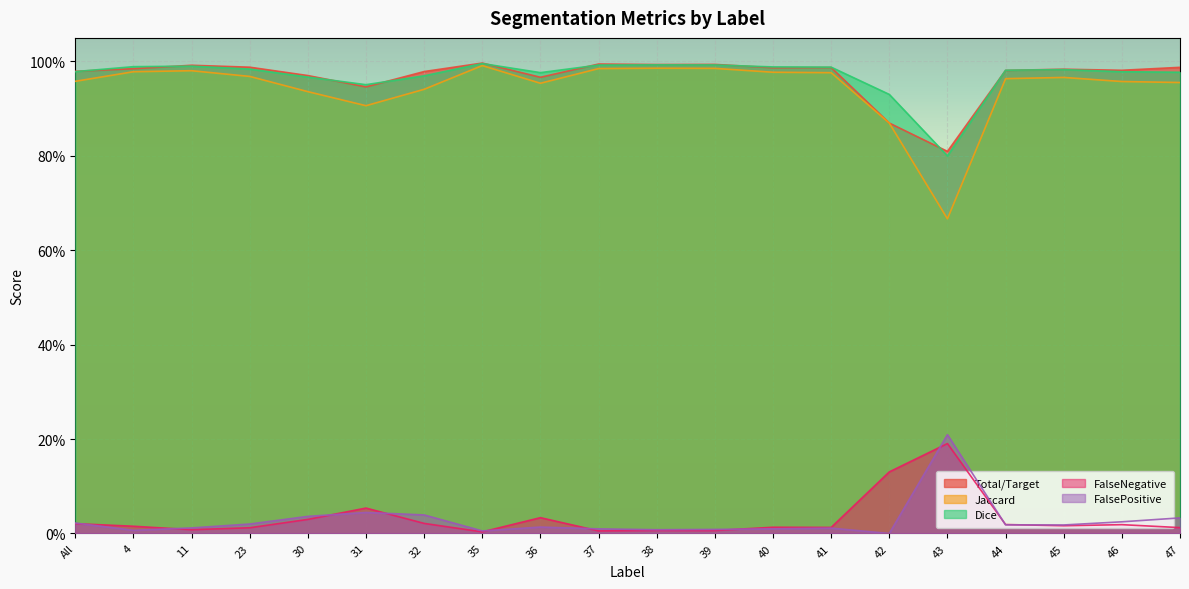

Where is the first local maximum for FalsePositive?

31